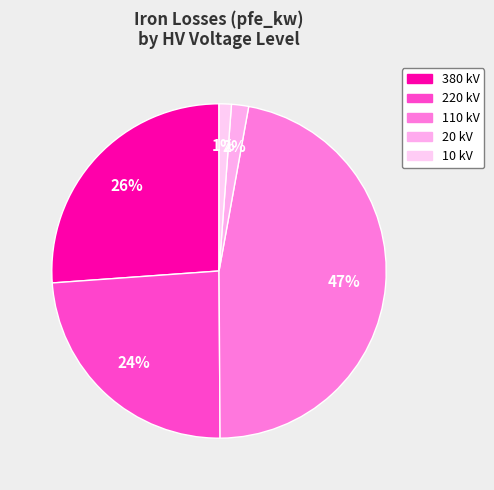

Count the number of slices in the pie.

5